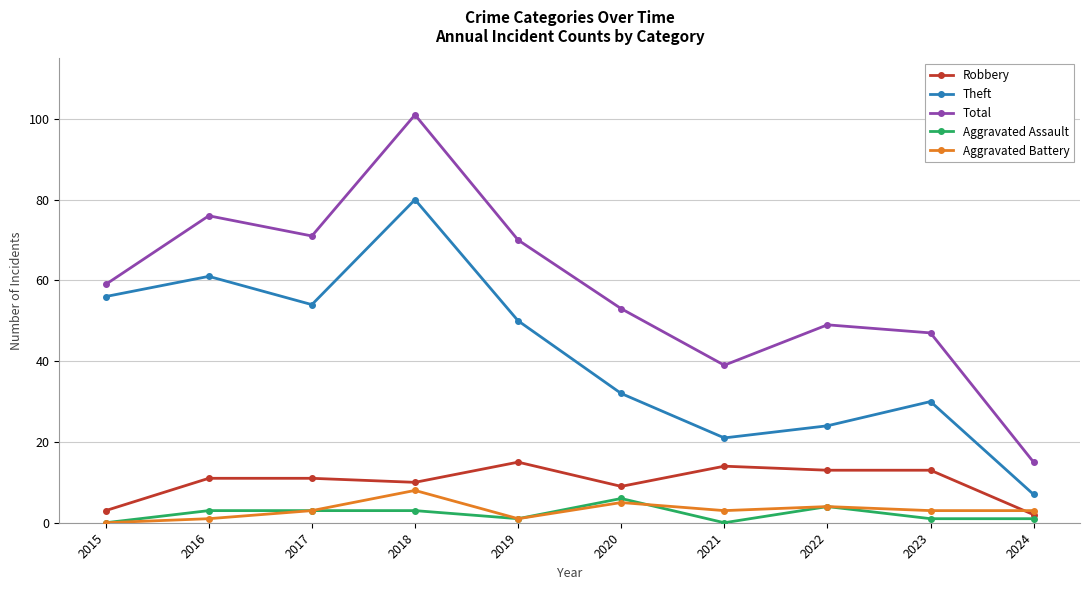

Reading left to right, extract all data points from this chart.

Robbery: 2015=3	2016=11	2017=11	2018=10	2019=15	2020=9	2021=14	2022=13	2023=13	2024=2
Theft: 2015=56	2016=61	2017=54	2018=80	2019=50	2020=32	2021=21	2022=24	2023=30	2024=7
Total: 2015=59	2016=76	2017=71	2018=101	2019=70	2020=53	2021=39	2022=49	2023=47	2024=15
Aggravated Assault: 2015=0	2016=3	2017=3	2018=3	2019=1	2020=6	2021=0	2022=4	2023=1	2024=1
Aggravated Battery: 2015=0	2016=1	2017=3	2018=8	2019=1	2020=5	2021=3	2022=4	2023=3	2024=3